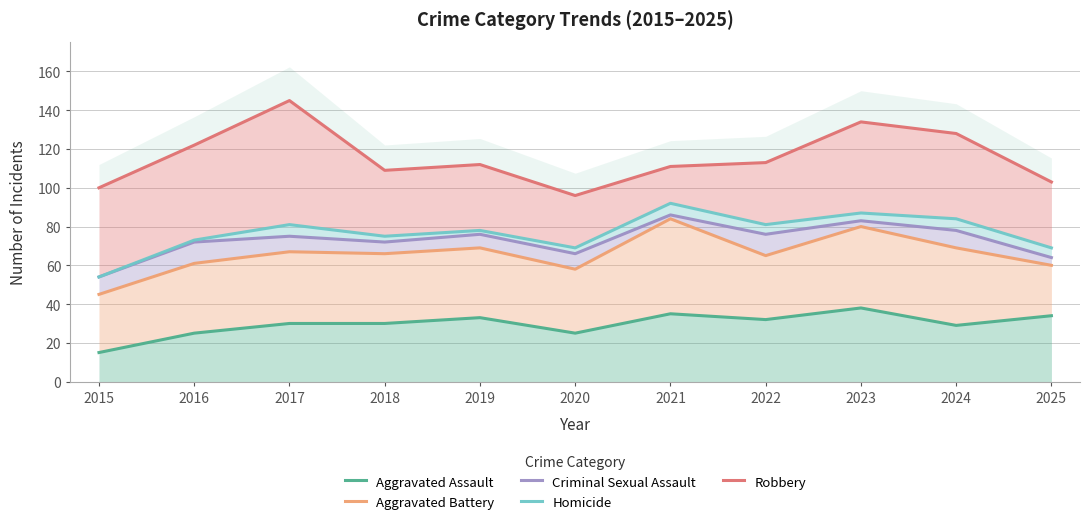

The value of Aggravated Assault at 2015 is 15. True or false?

True